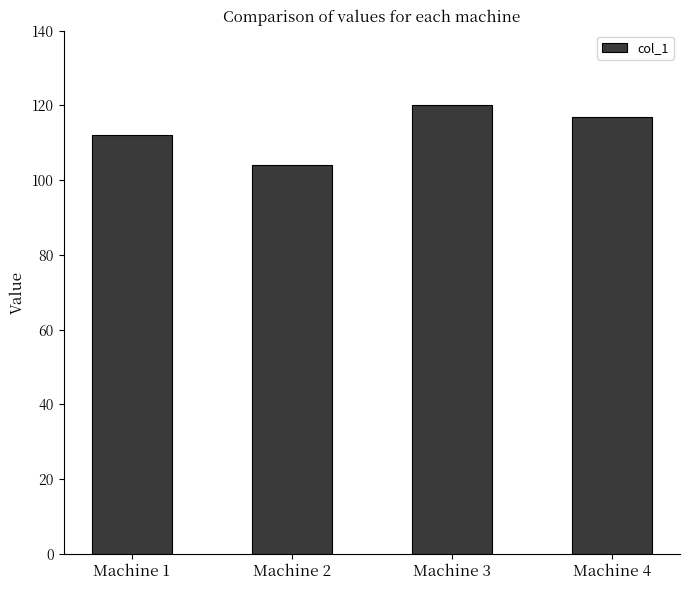

What is the change in value from Machine 2 to Machine 3?

+16